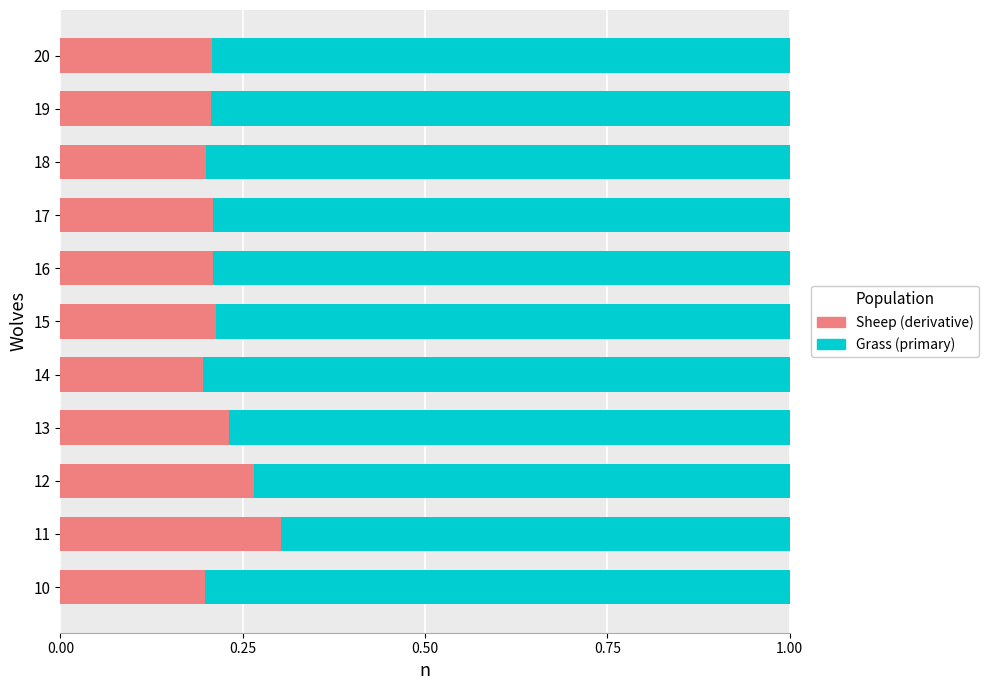

What is the total value across all series at 11?

1.0